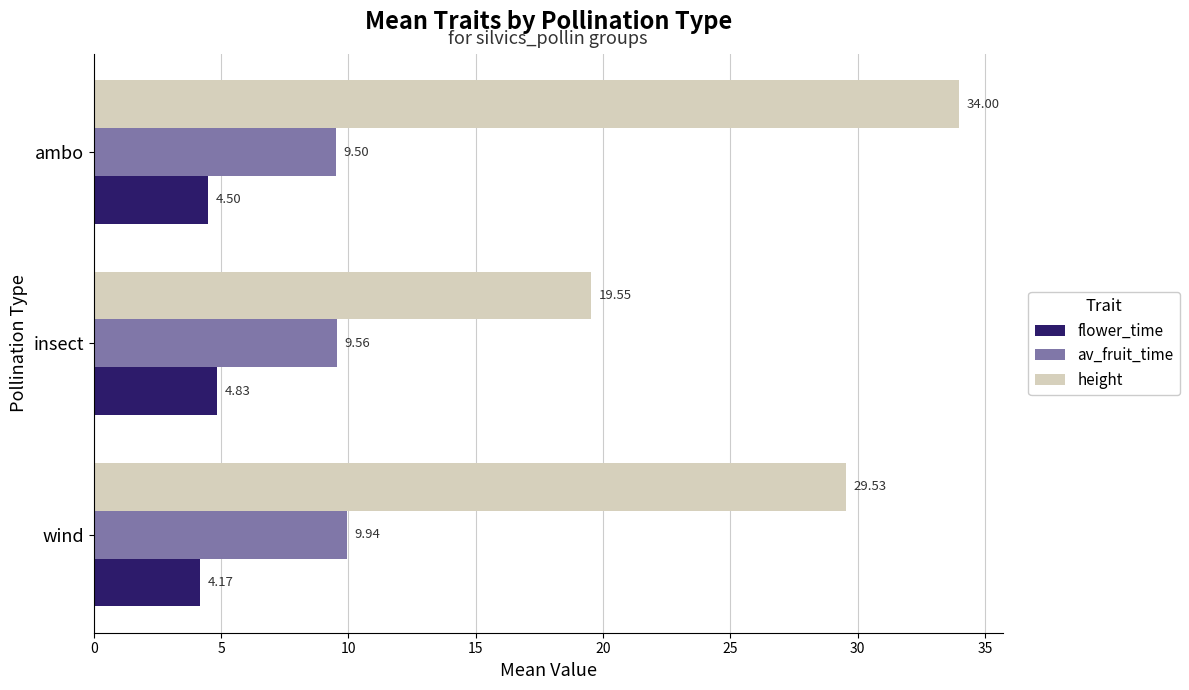

How many distinct data groups are displayed?

3